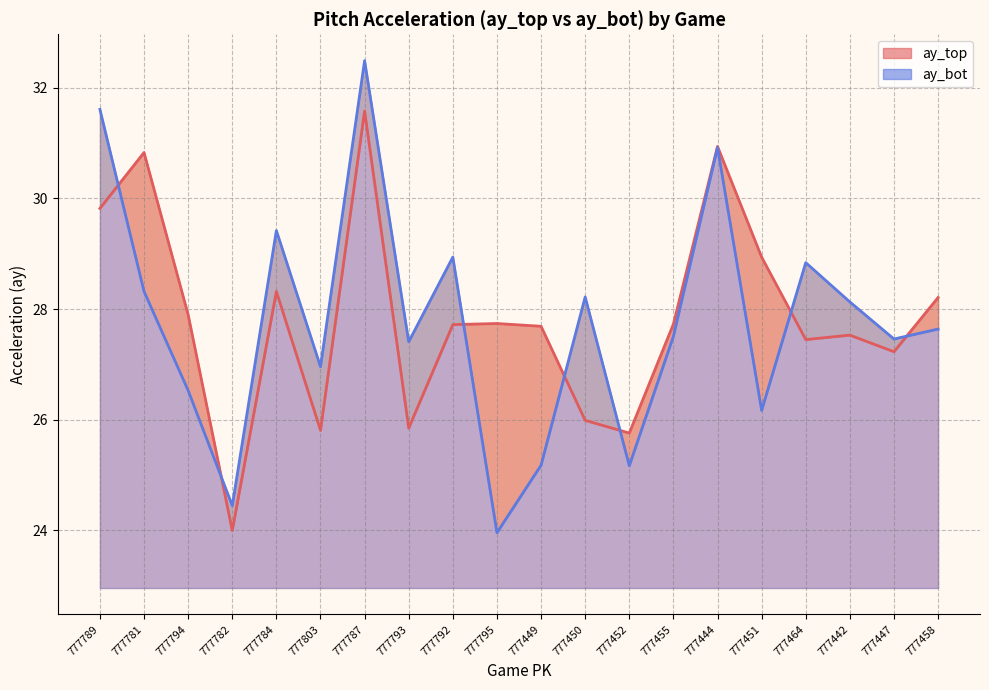

Which series has the largest range (max minus min)?

ay_bot